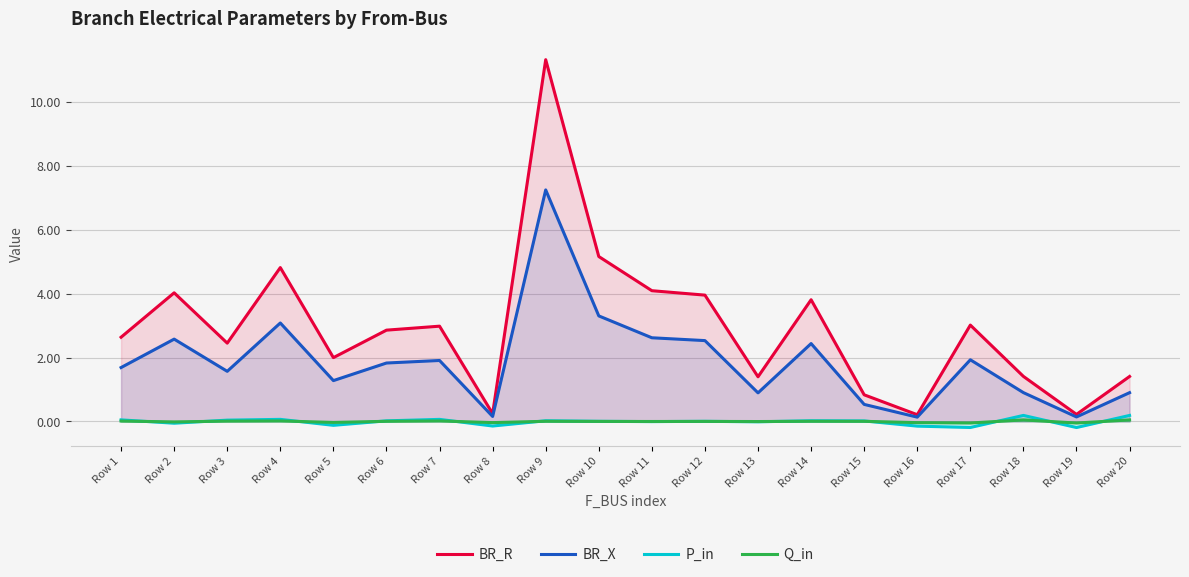

Is the value of Q_in at Row 11 greater than the value of BR_X at Row 9?

No